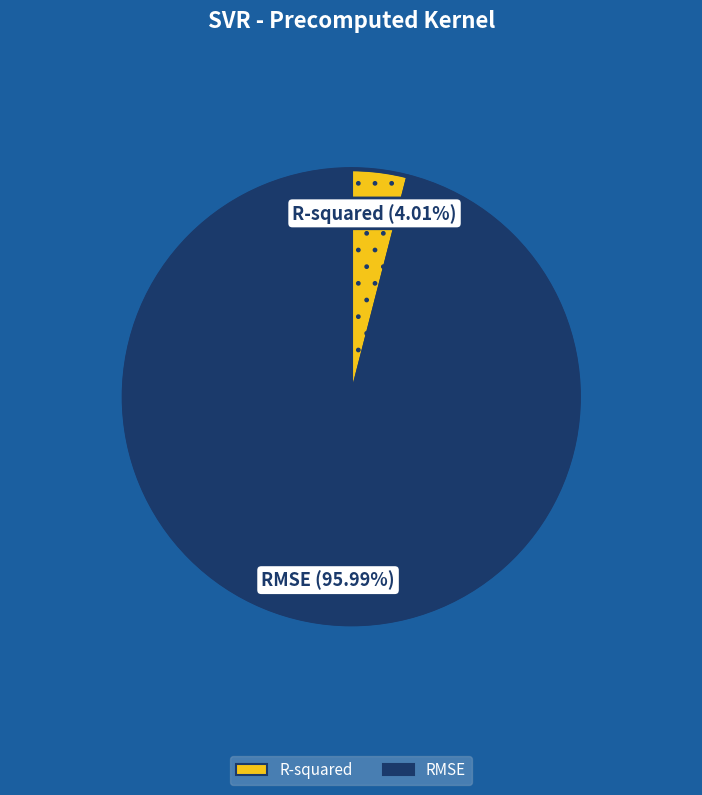

True or false: RMSE accounts for 82% of the total.

False